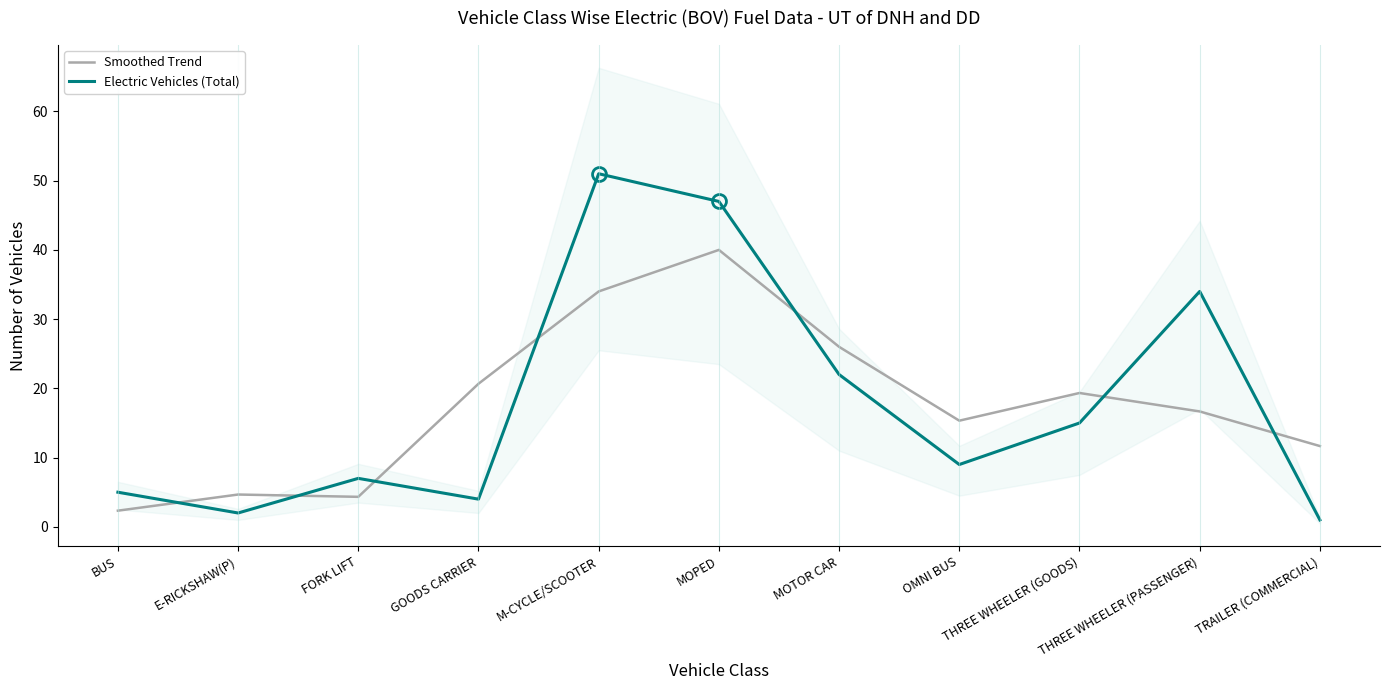

Which has a higher value, THREE WHEELER (GOODS) or OMNI BUS?

THREE WHEELER (GOODS)